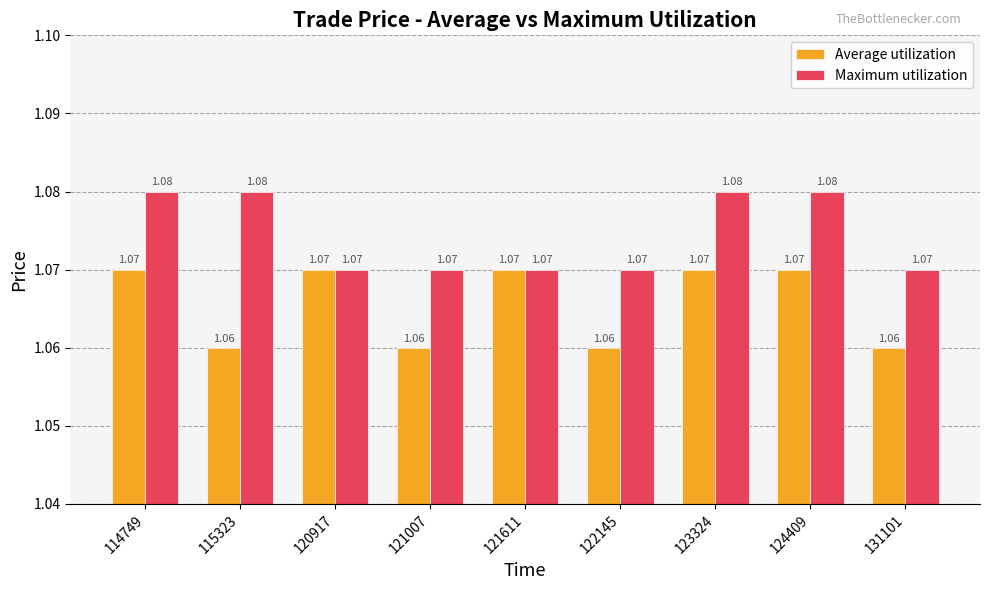

Rank the series by their maximum value, from highest to lowest.

Maximum utilization, Average utilization